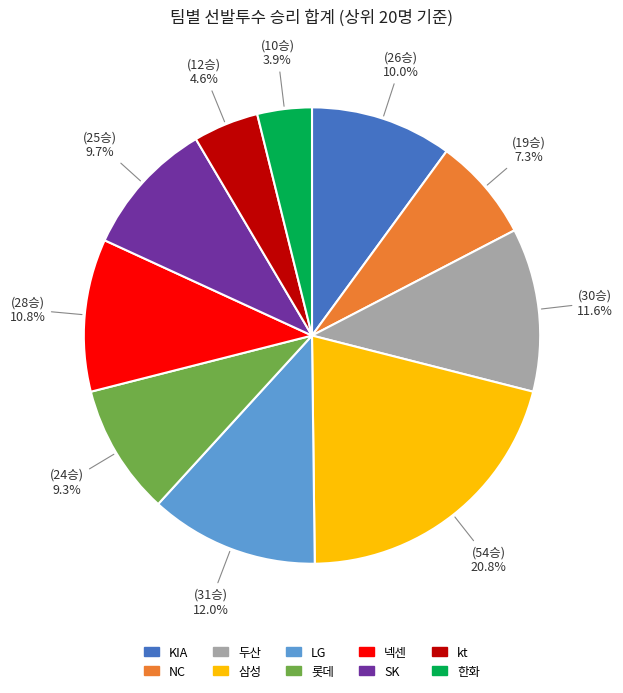

Is there a majority slice in this chart?

No